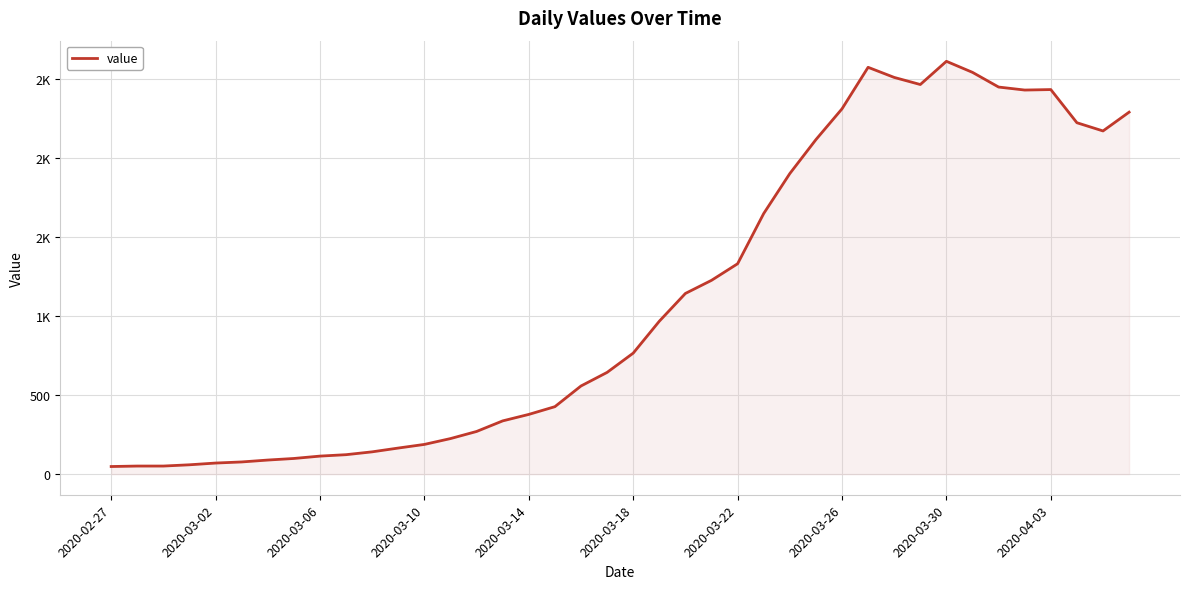

What is the value of the 23rd point from the left?

1144